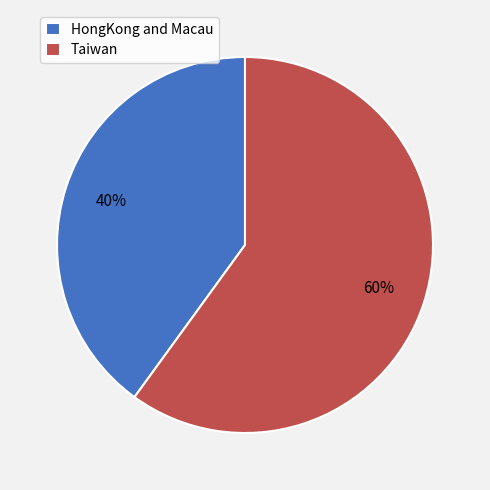

Count the number of slices in the pie.

2